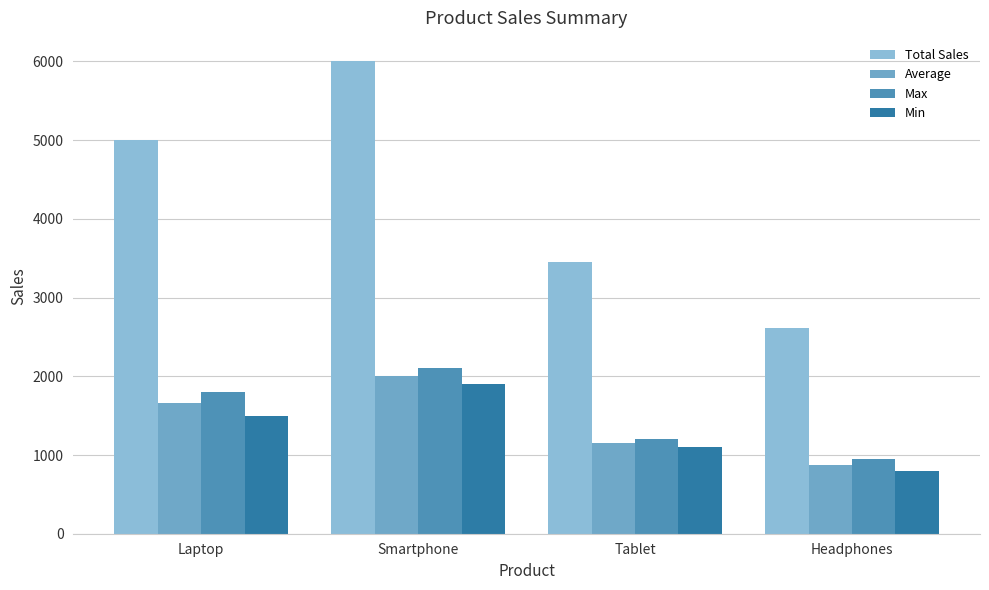

Where is Max nearest to the value 1525?

Laptop